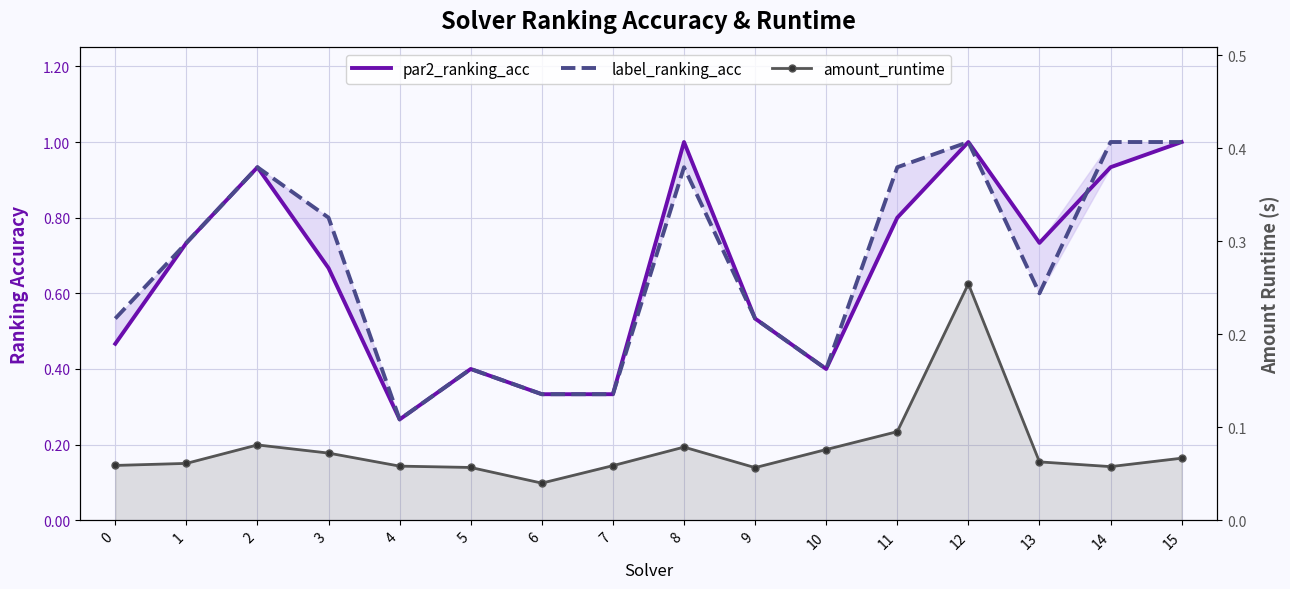

What is the difference between the second highest and second lowest values in the par2_ranking_acc series?

0.7